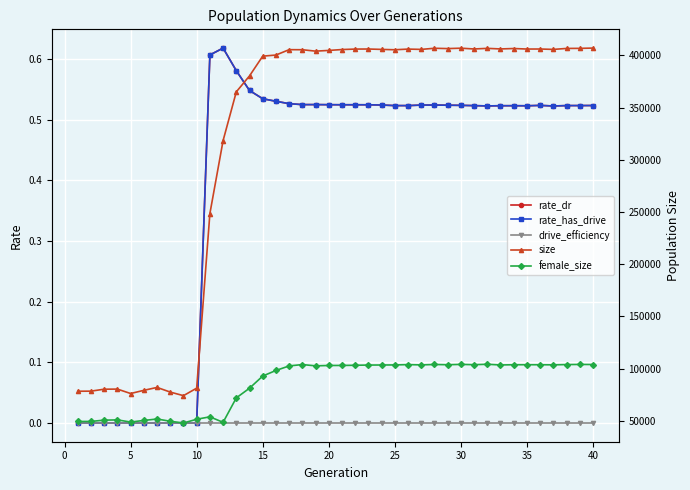

Is this an area chart (filled region under the line)?

No